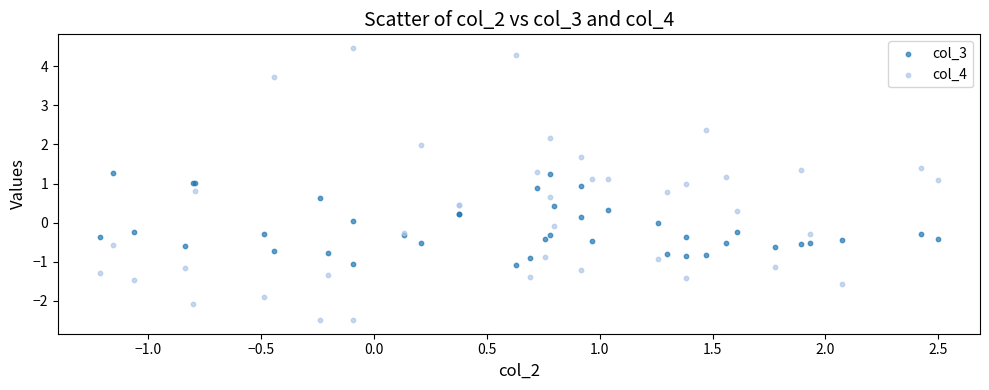

Which series contains the lowest Y value?

col_4